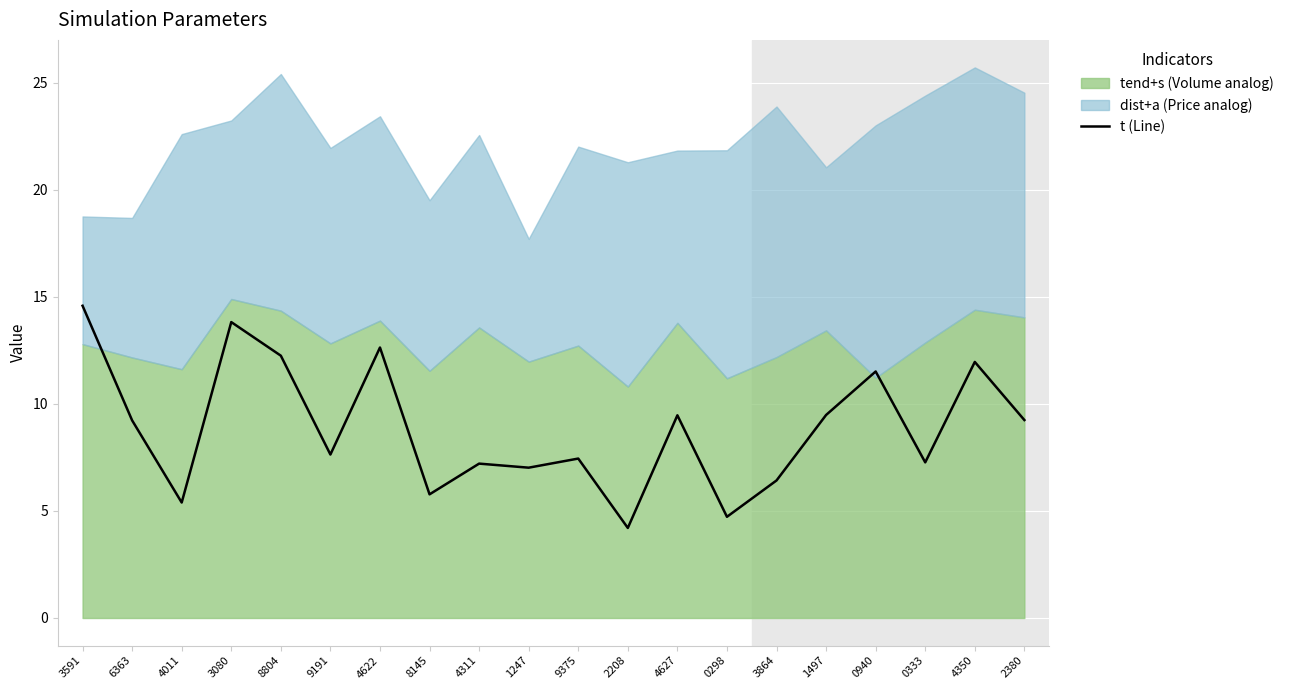

How many points are higher than both their immediate neighbors (excluding endpoints)?

7